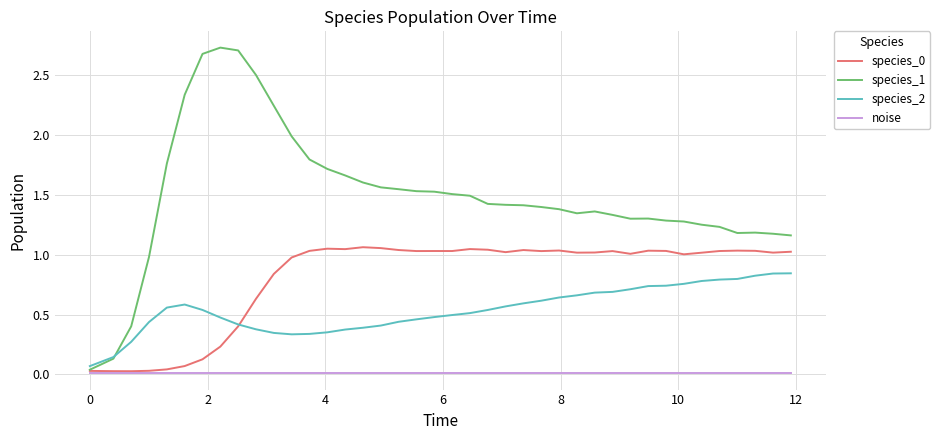

Which series has the largest range (max minus min)?

species_1